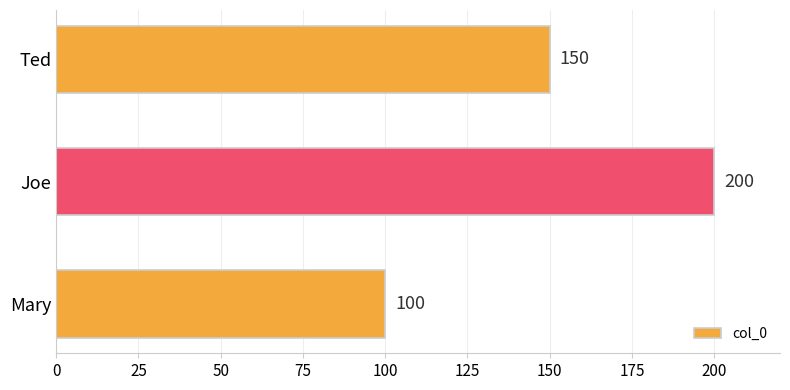

What is the difference between the maximum and minimum values?

100